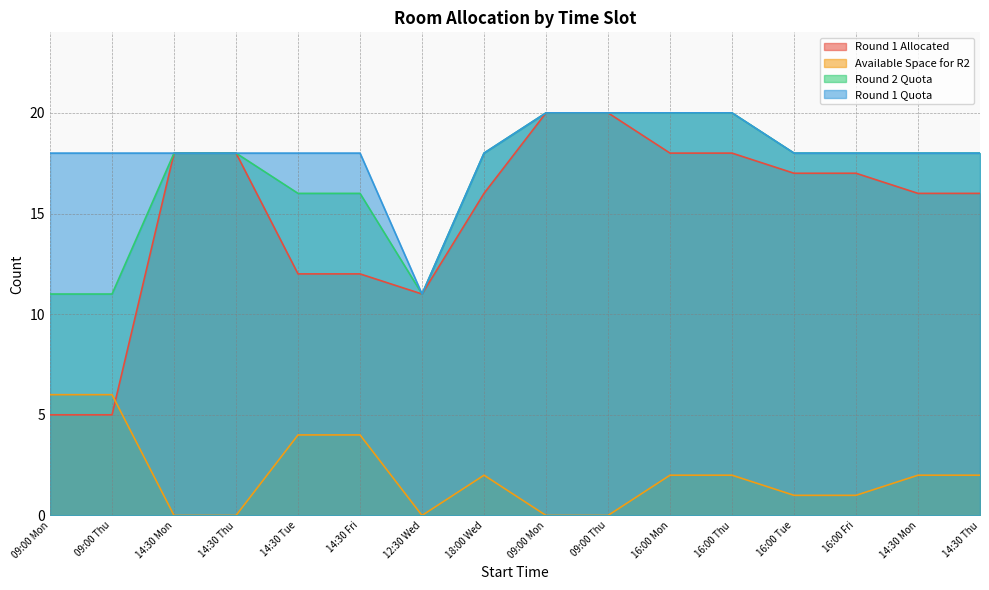

Is the value of Available Space for R2 at 14:30 Thu greater than the value of Round 2 Quota at 16:00 Tue?

No